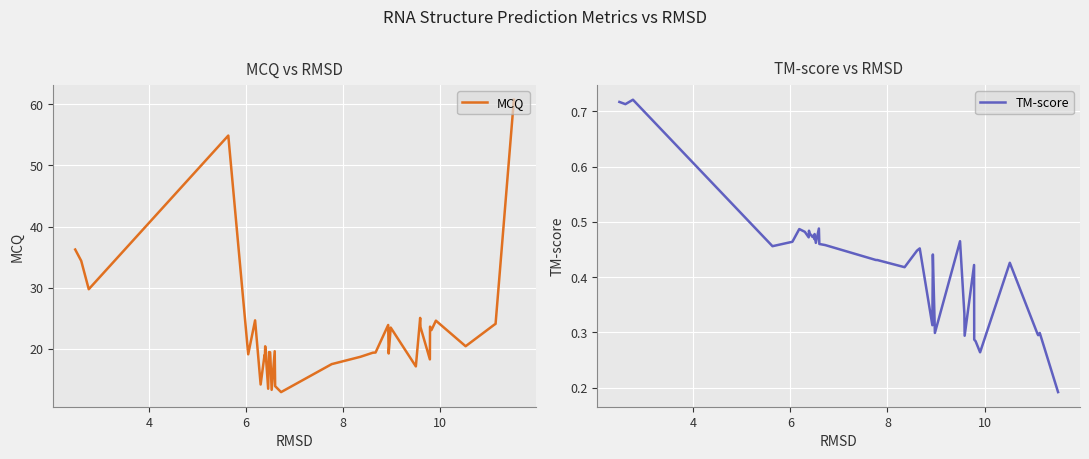

Reading left to right, what are all the values shown in this chart?

MCQ: 36.3	34.4	29.8	54.9	19.1	24.7	24.7	24.7	14.2	19.0	18.2	20.4	13.5	19.5	19.5	18.6	13.3	19.6	13.9	12.9	17.5	17.6	18.7	19.4	19.4	23.9	19.3	23.5	17.1	25.1	23.6	18.3	23.6	23.1	24.6	20.4	23.9	23.9	24.1	60.8
TM-score: 0.7	0.7	0.7	0.5	0.5	0.5	0.5	0.5	0.5	0.5	0.5	0.5	0.5	0.5	0.5	0.5	0.5	0.5	0.5	0.5	0.4	0.4	0.4	0.4	0.5	0.3	0.4	0.3	0.5	0.3	0.3	0.4	0.3	0.3	0.3	0.4	0.3	0.3	0.3	0.2